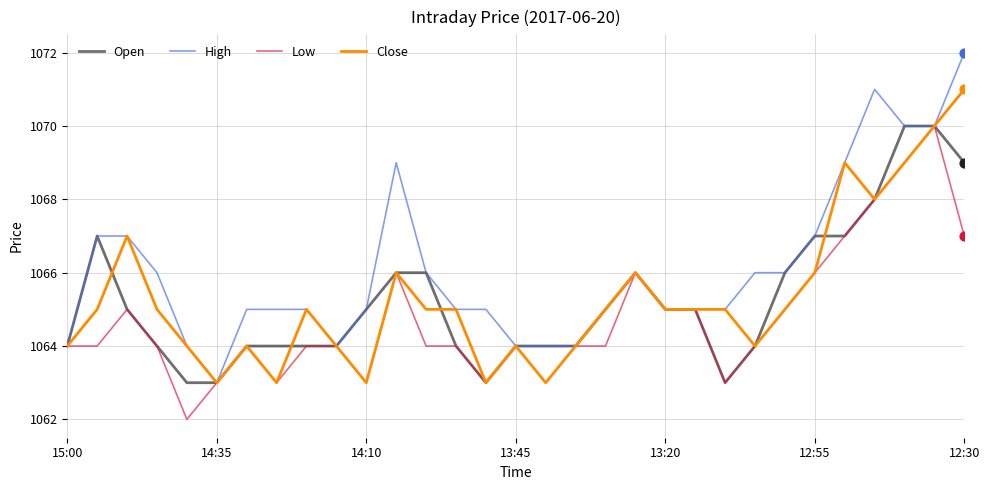

Which series has the largest total across all categories?

High